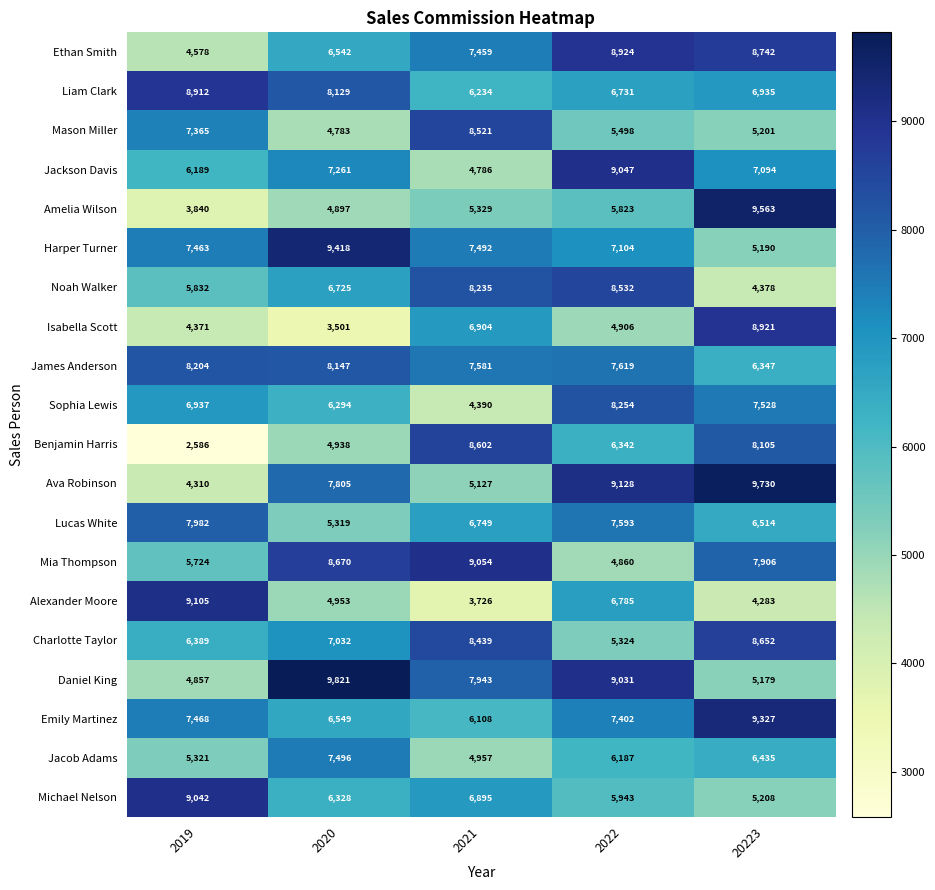

What is the difference between the maximum and second lowest values in the Lucas White series?

1468